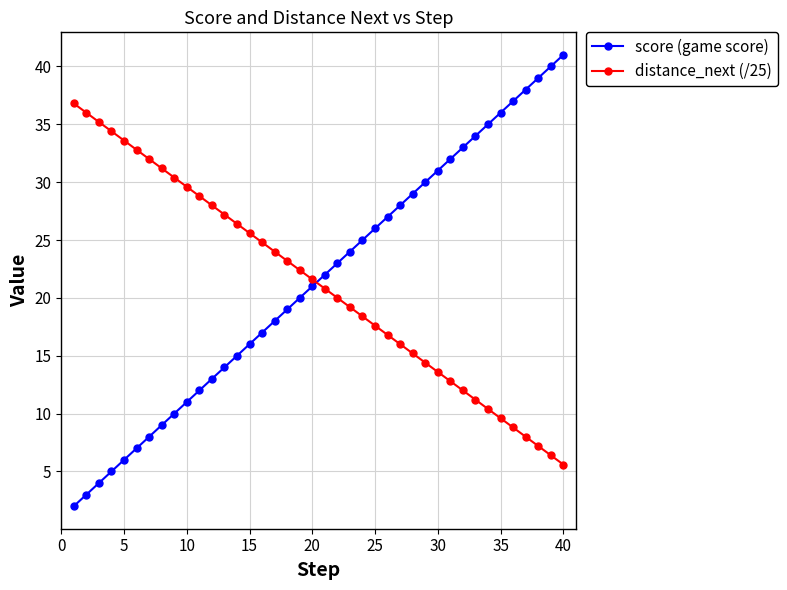

Which series has the largest range (max minus min)?

score (game score)